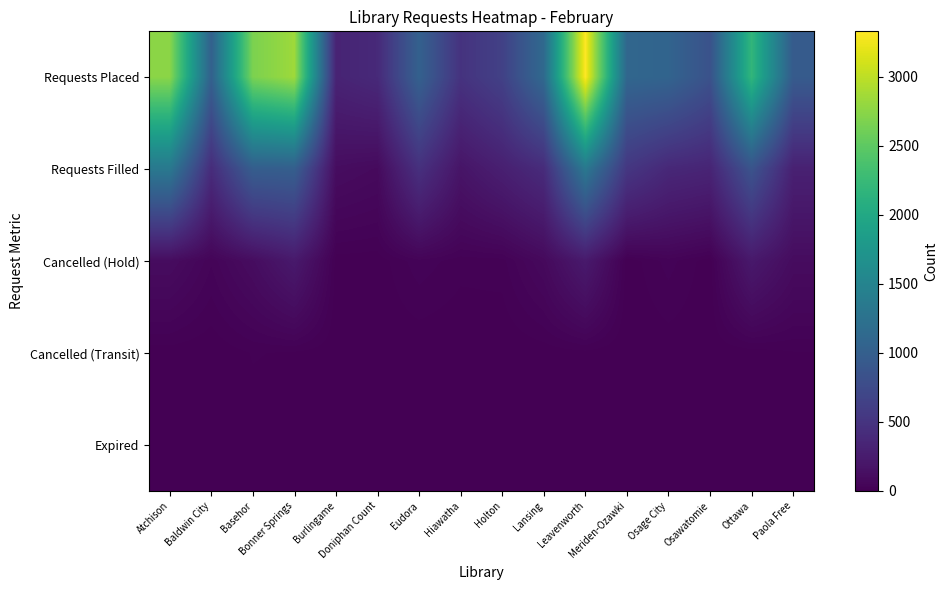

What is the maximum value shown in the chart?

3328